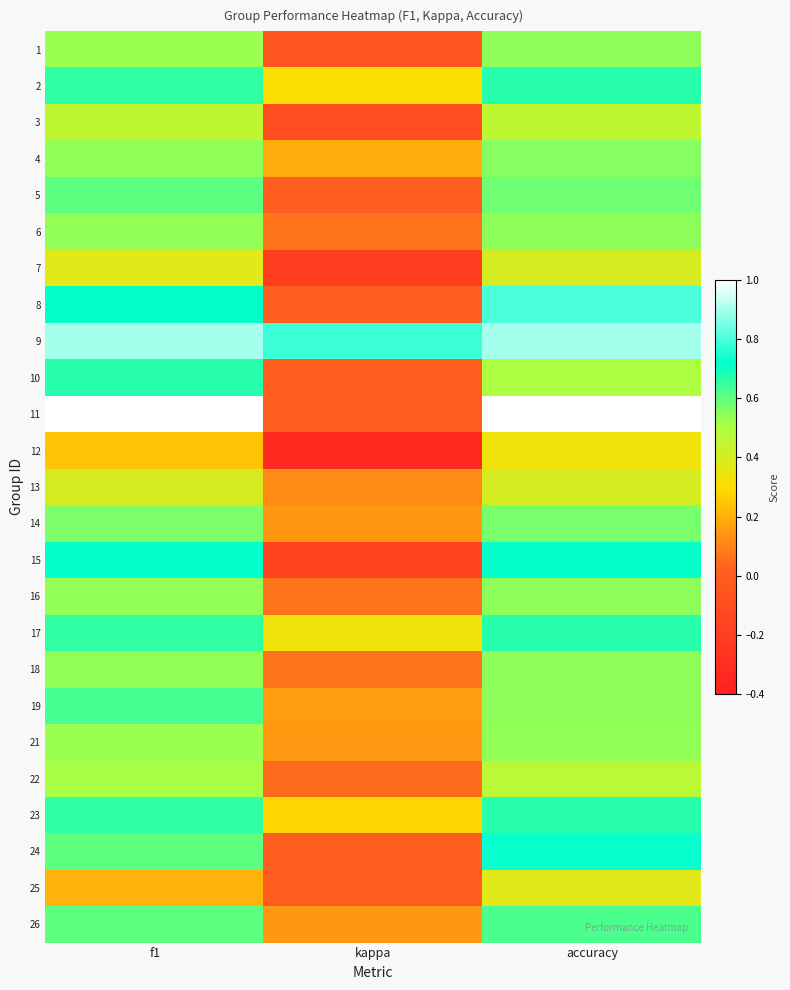

What is the smallest value displayed?

-0.3